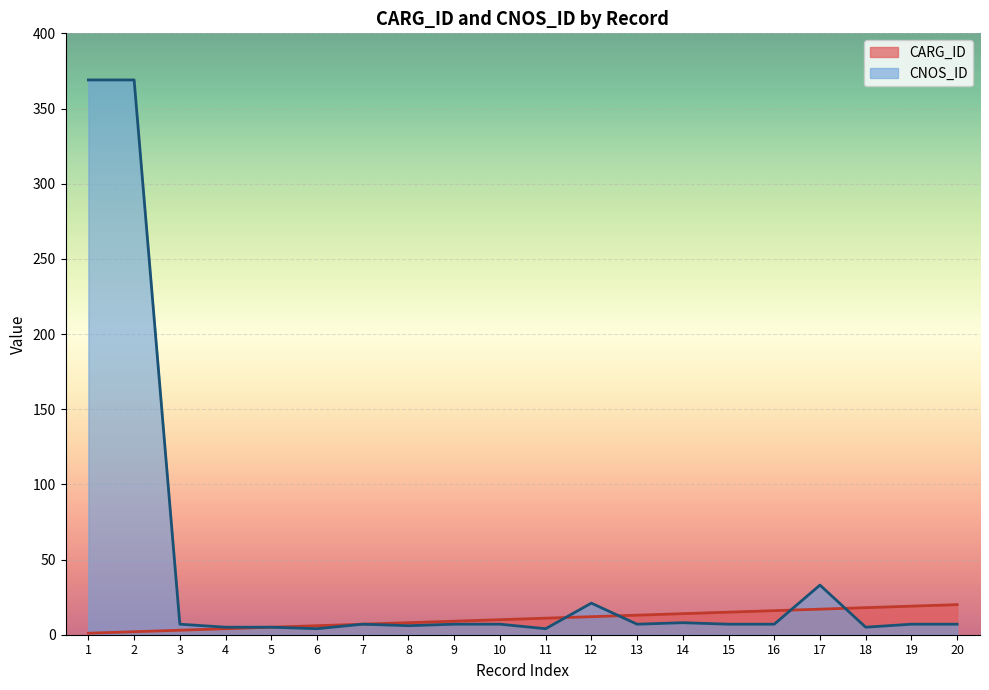

How many data points in CNOS_ID are above 7?

5